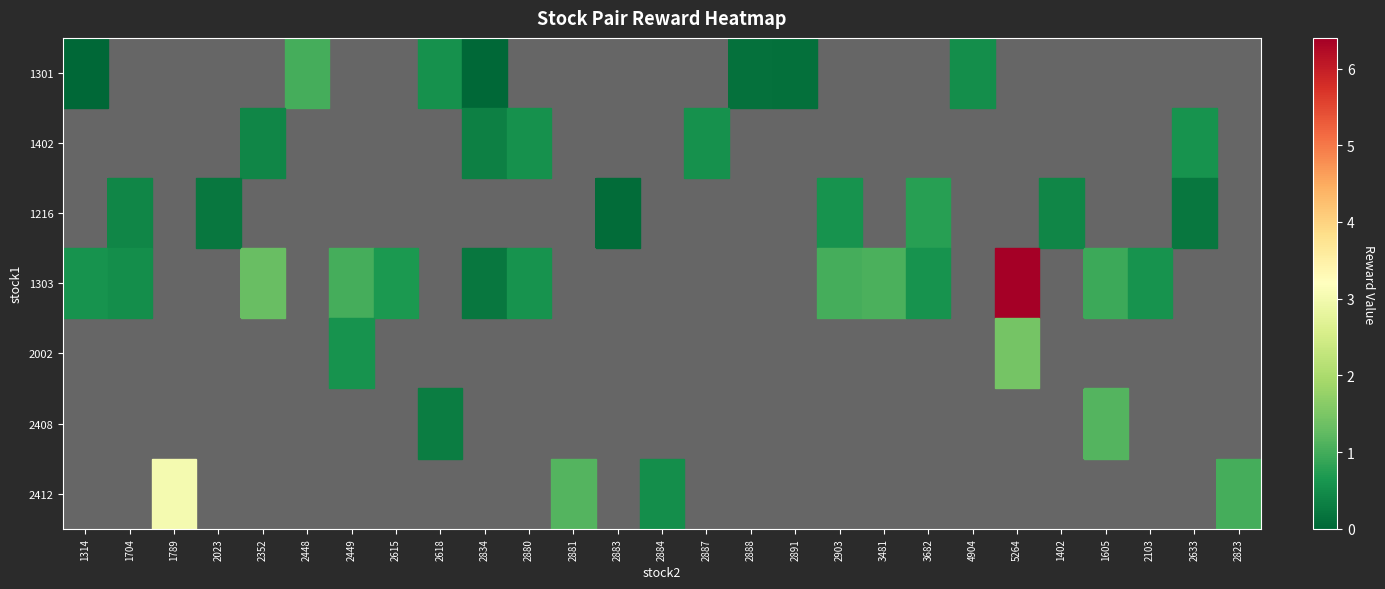

How many values in 2002 are above zero?

2